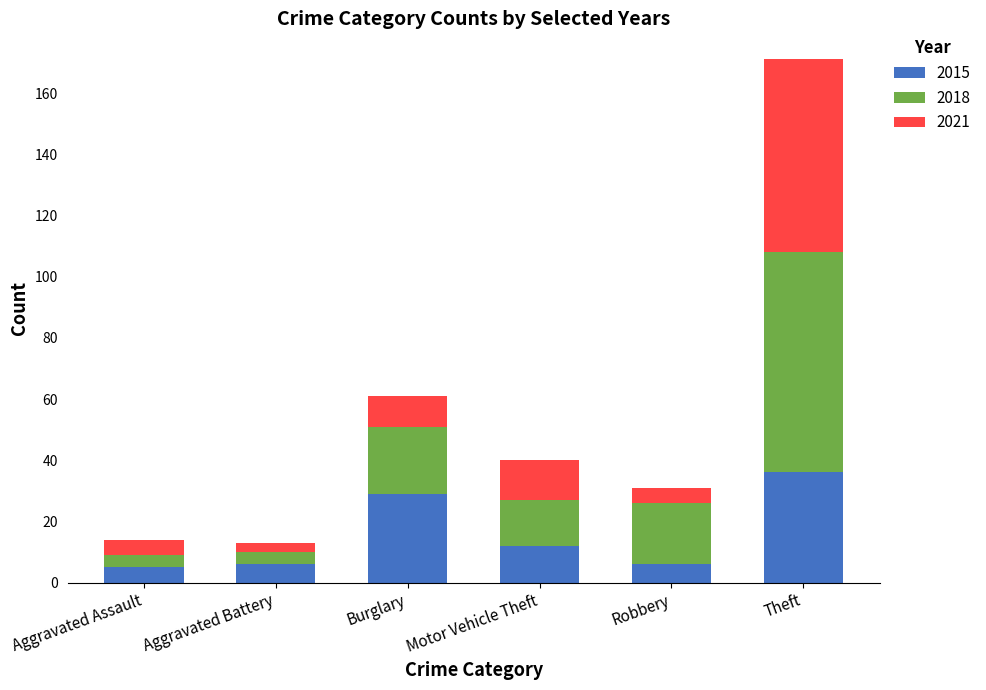

Is it true that 2015 equals 29 at Burglary?

True